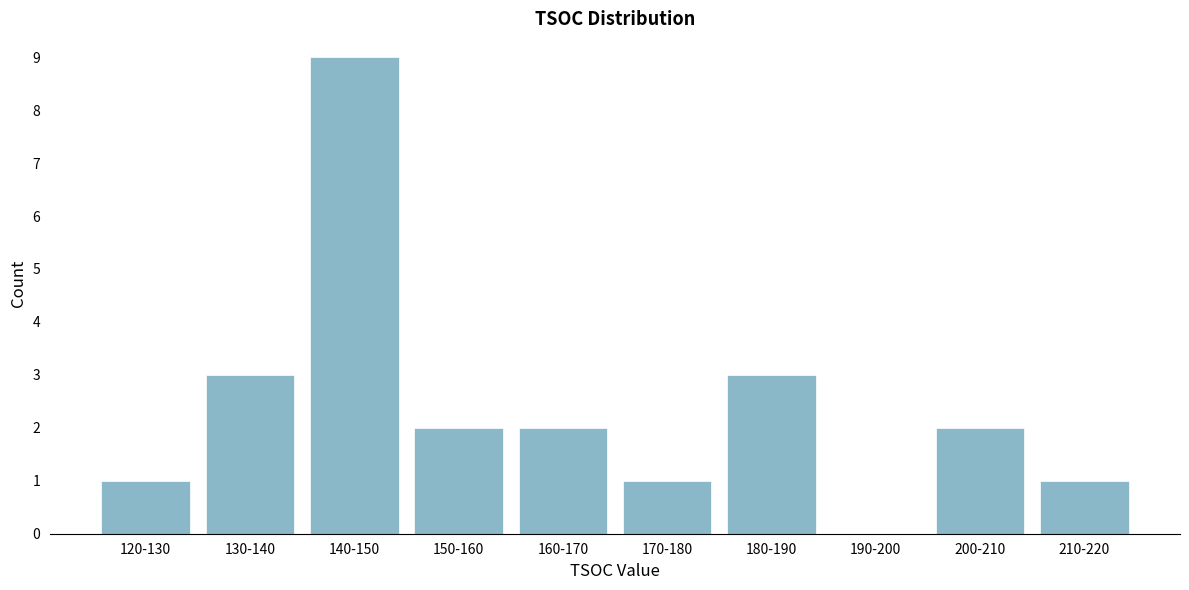

Reading left to right, transcribe all the data shown in this chart.

120-130=1	130-140=3	140-150=9	150-160=2	160-170=2	170-180=1	180-190=3	190-200=0	200-210=2	210-220=1